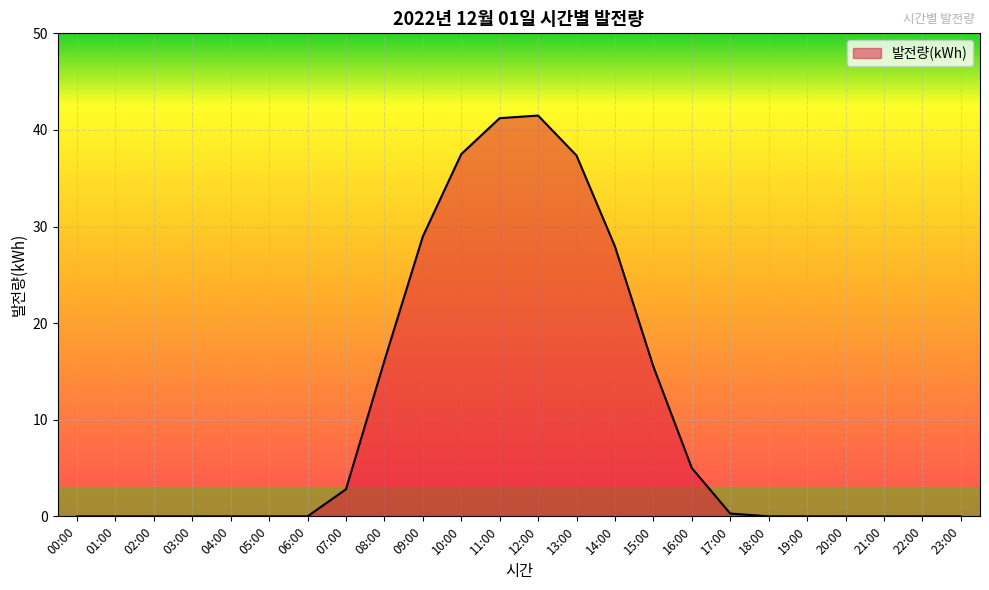

The chart shows a value of -16.2 at 21:00. True or false?

False